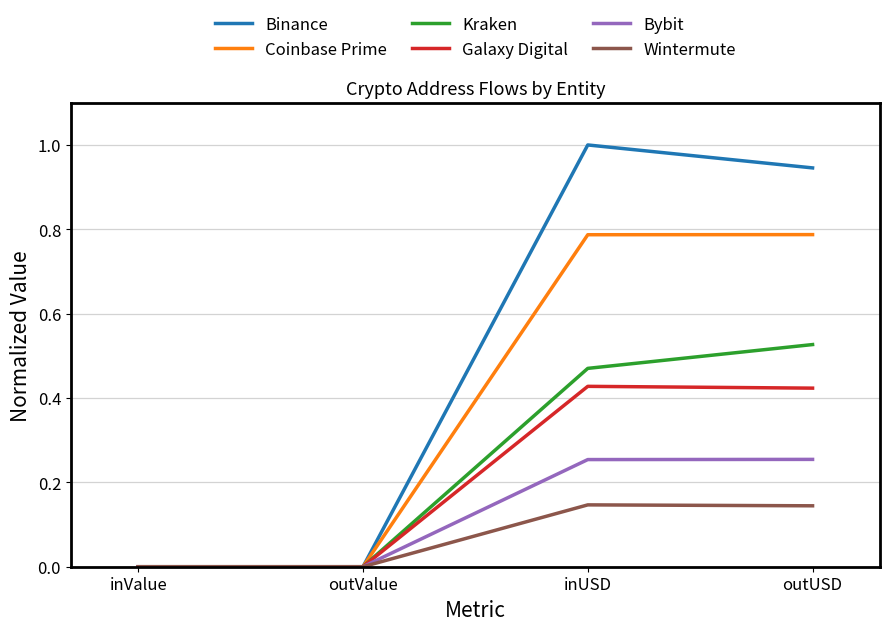

Which series has the largest total across all categories?

Binance